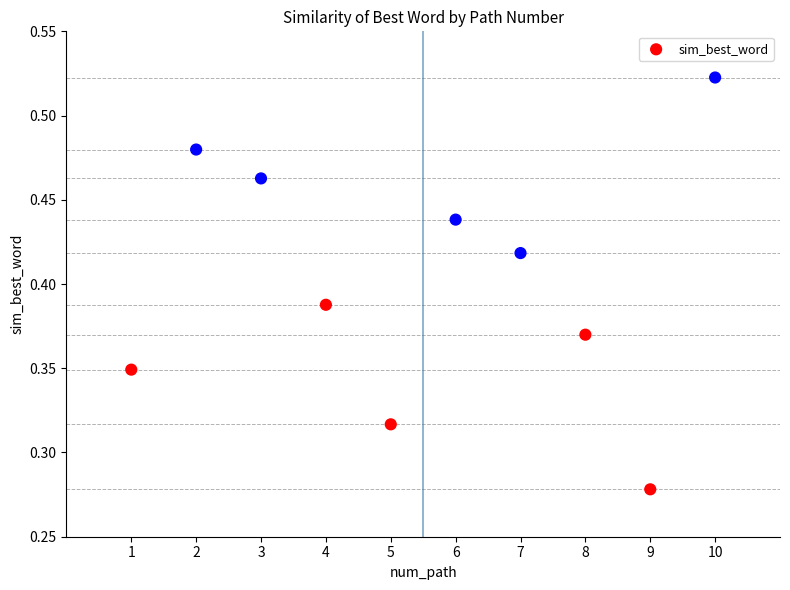

What is the average X value?

5.5